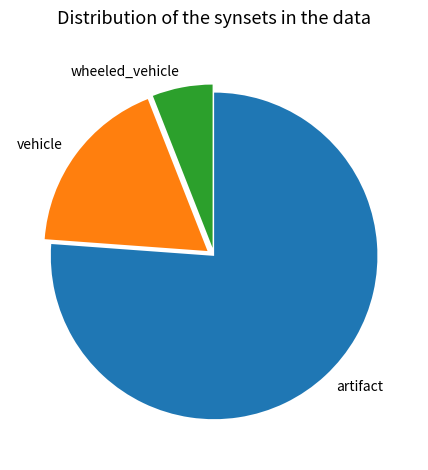

Does vehicle account for over 50% of the chart?

No